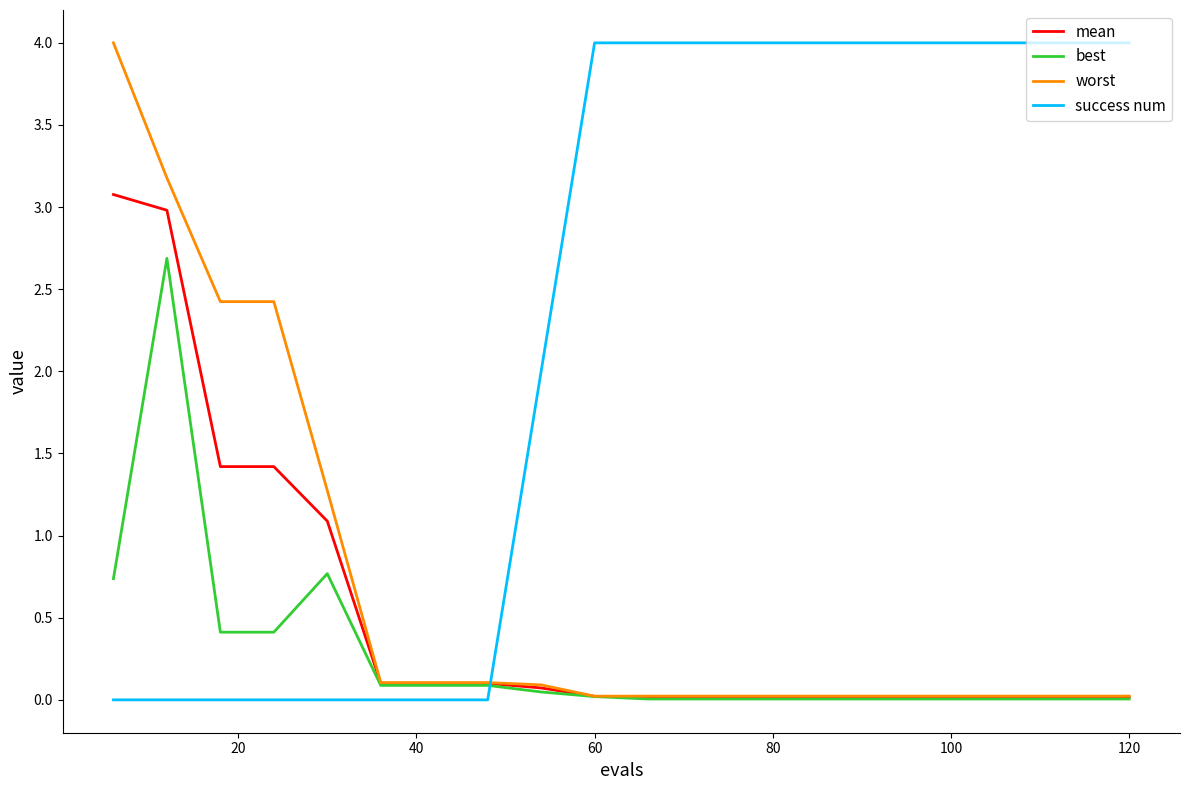

Which series has the largest total across all categories?

success num